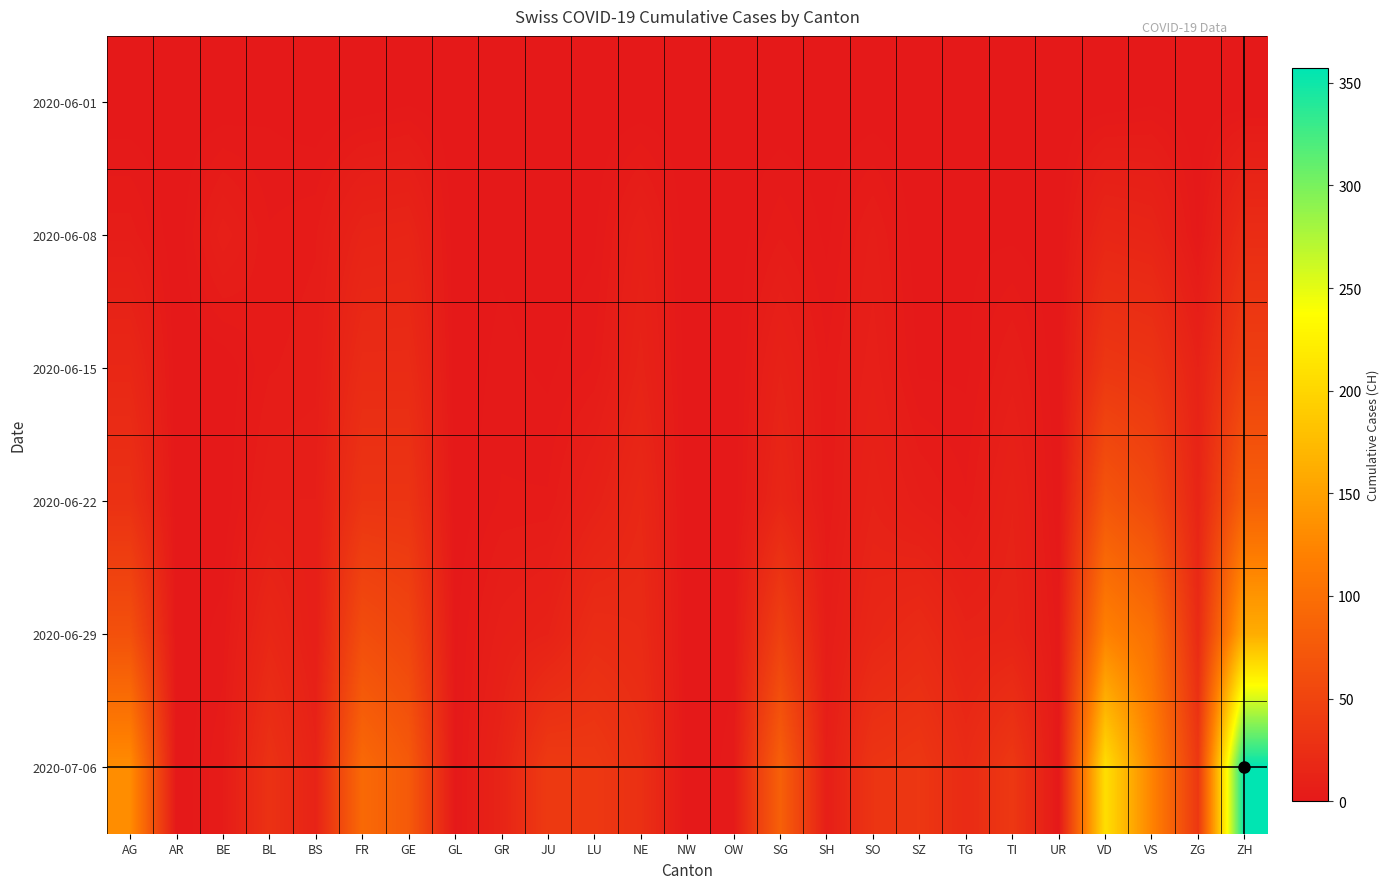

Which label corresponds to the smallest value in the chart?

AG